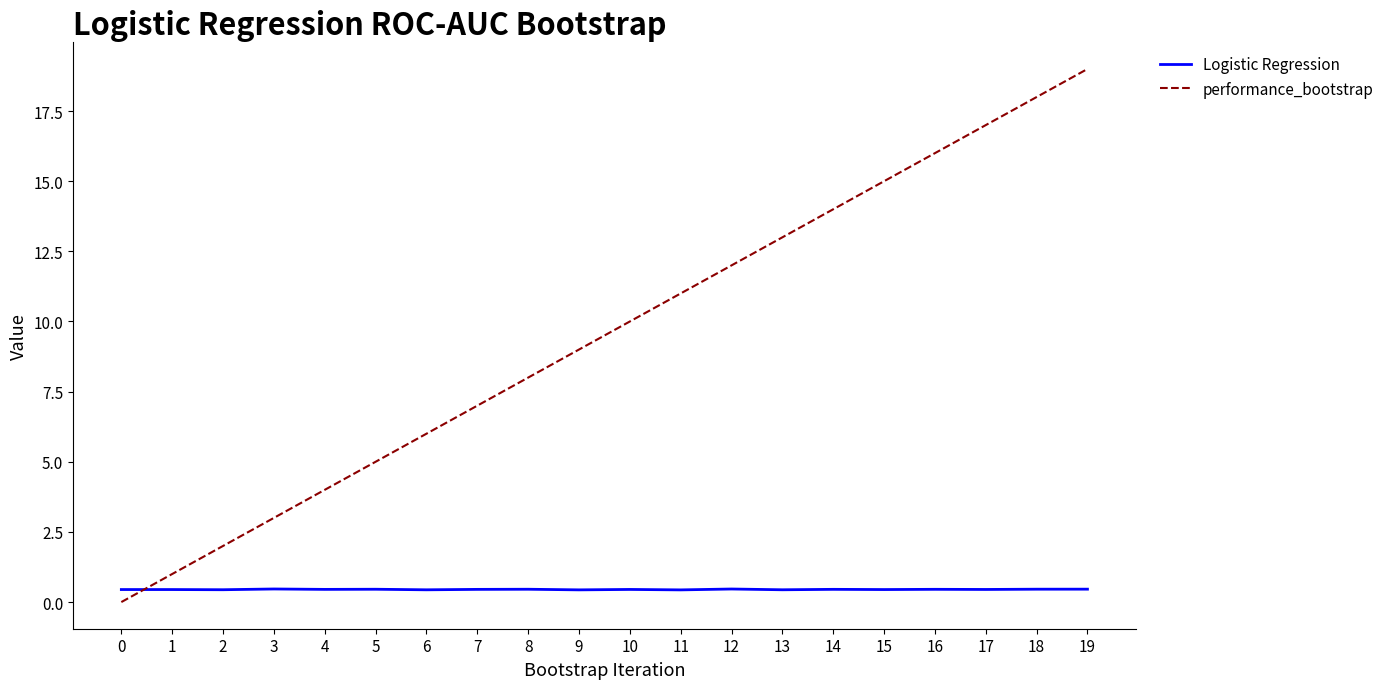

Between 9 and 17, which series saw the biggest shift?

performance_bootstrap